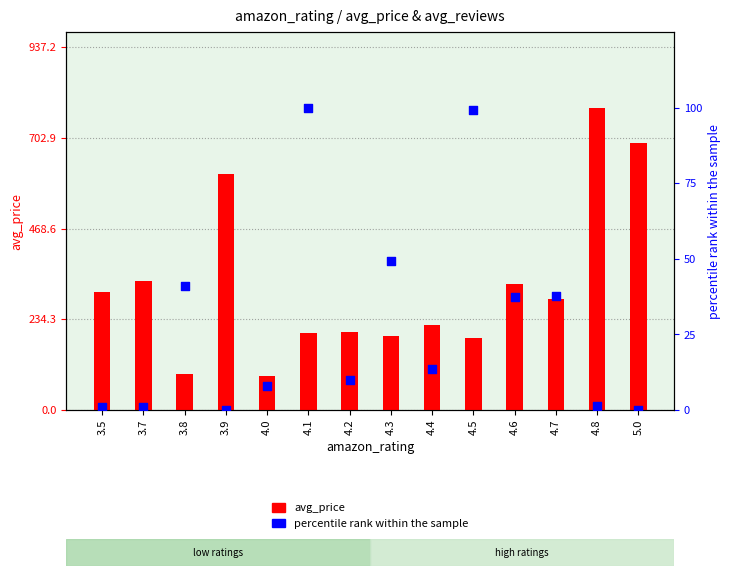

Which series has the largest total across all categories?

avg_price